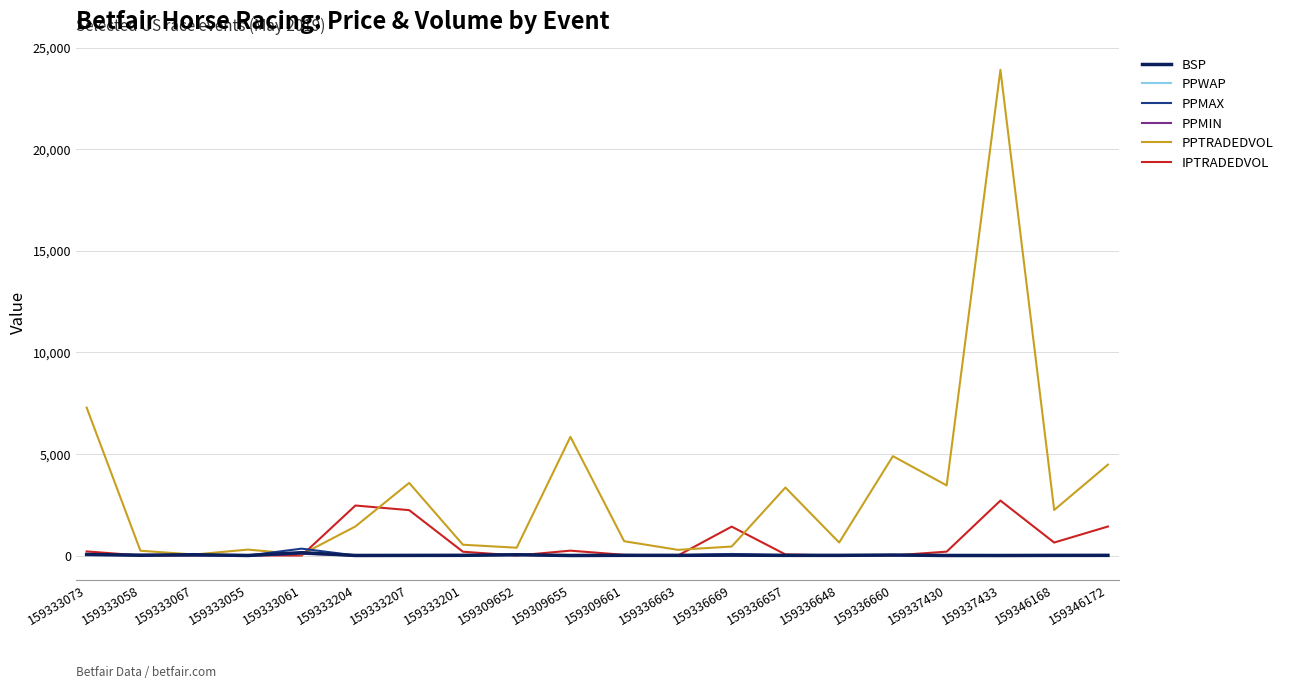

What is the maximum value shown in the chart?

23922.4